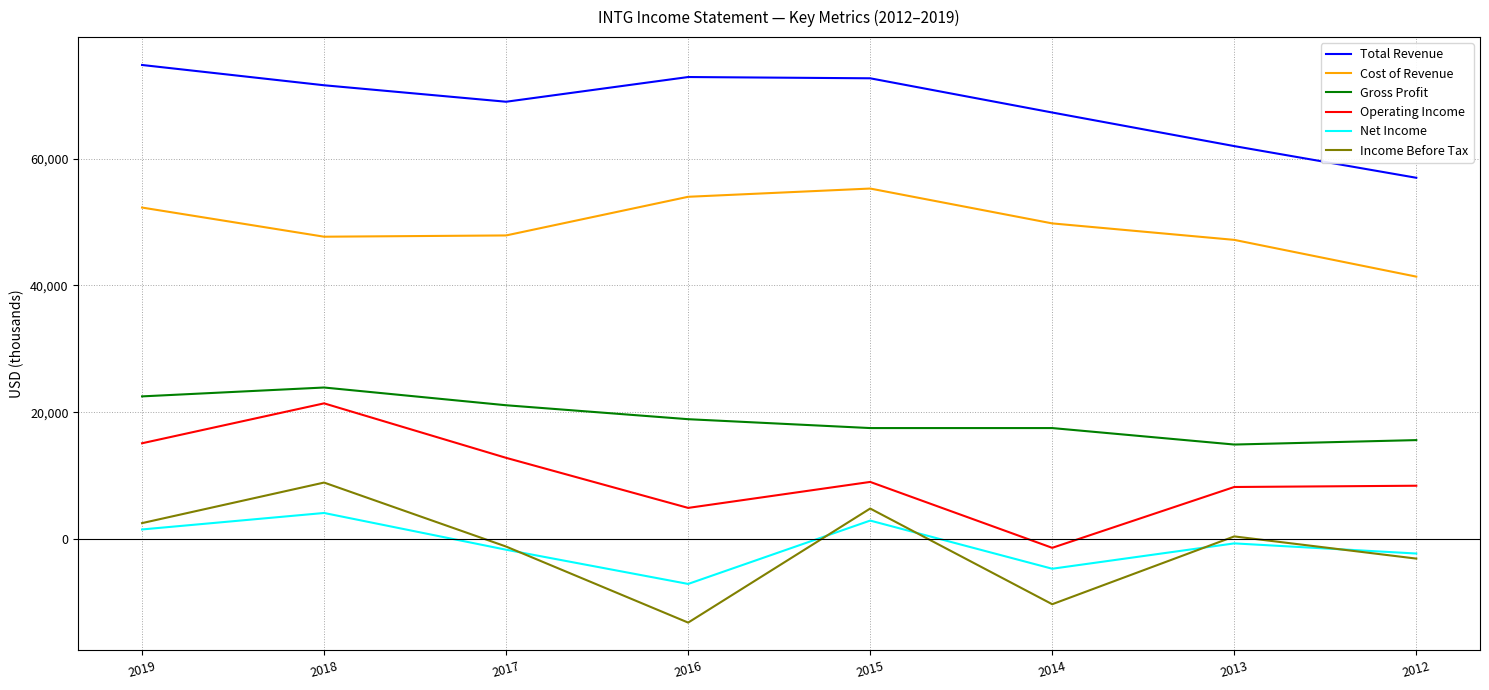

Where is the first local maximum for Operating Income?

2018